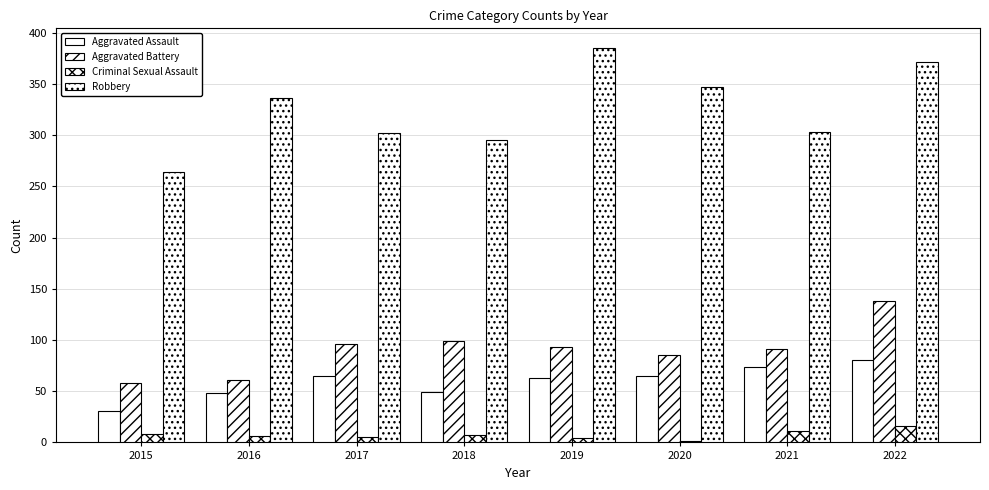

True or false: Criminal Sexual Assault has a value of 8 at 2015.

True